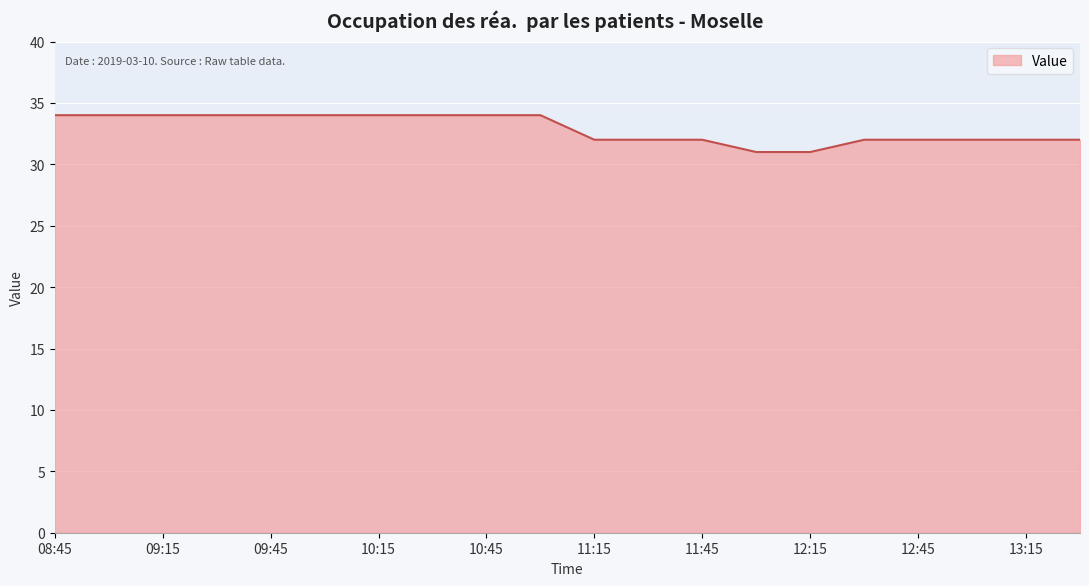

What is the smallest value displayed?

31